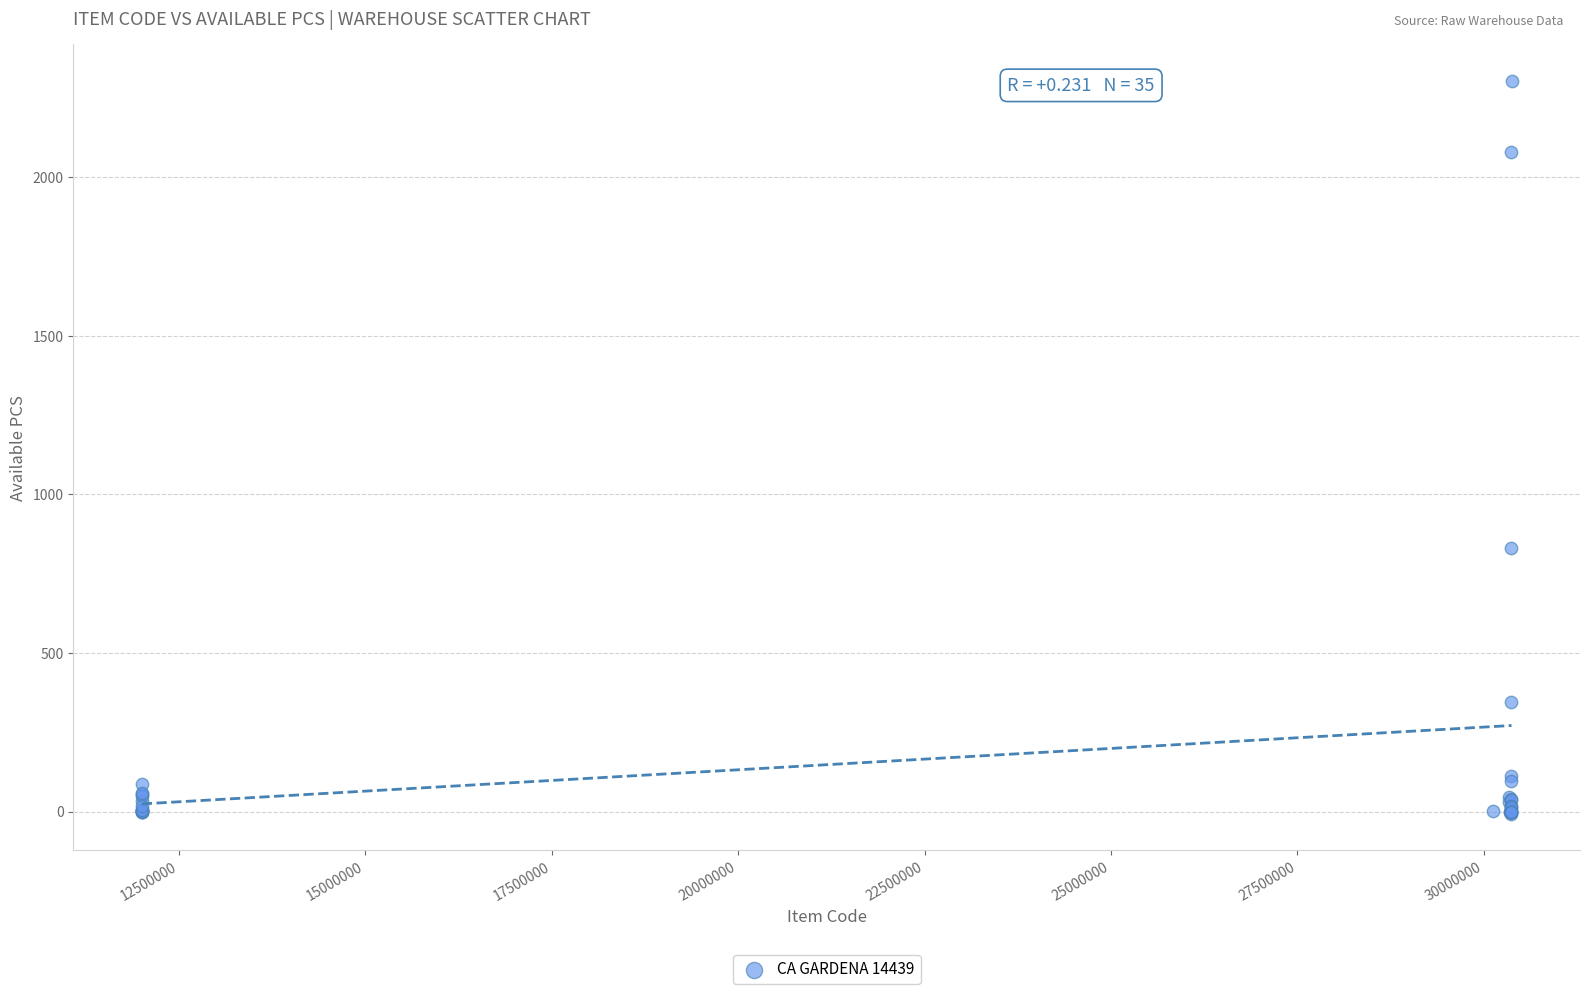

What Y value in the scatter plot is closest to 1148?

832